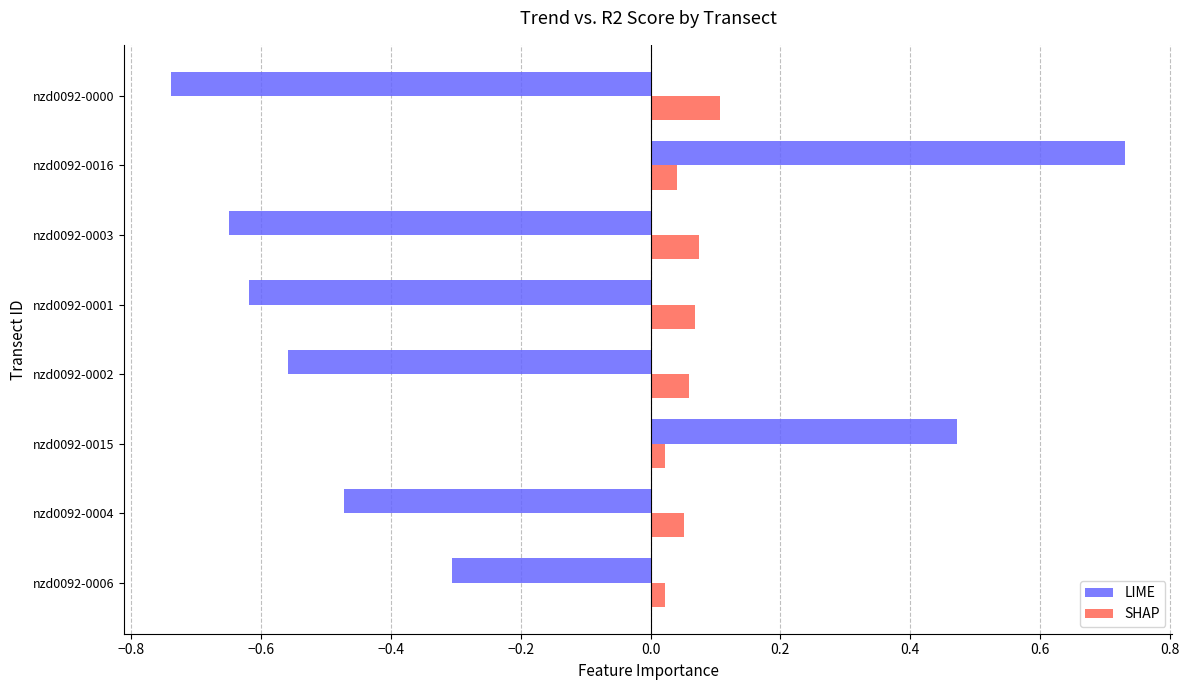

Between nzd0092-0015 and nzd0092-0016, which series saw the biggest shift?

LIME